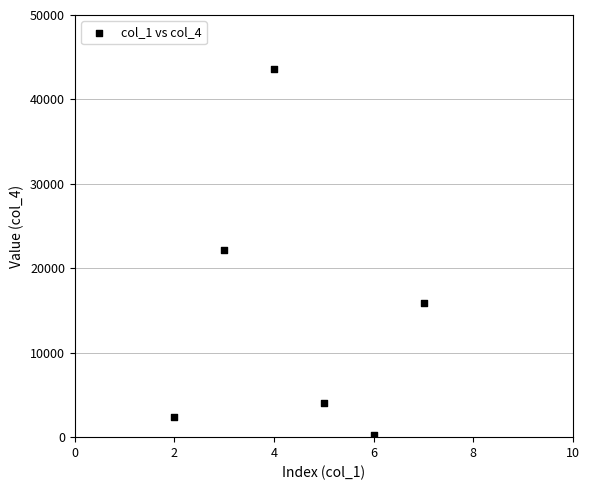

What is the average Y value?

14703